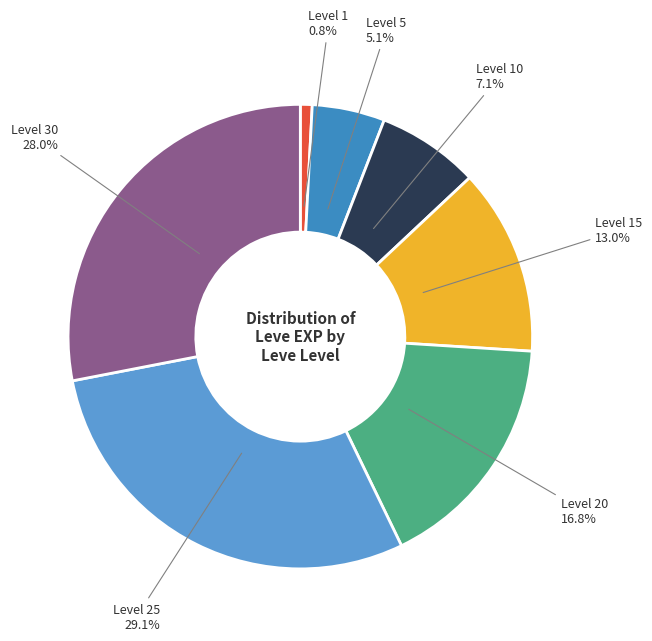

What percentage do Level 1 and Level 20 together represent?

17.6%